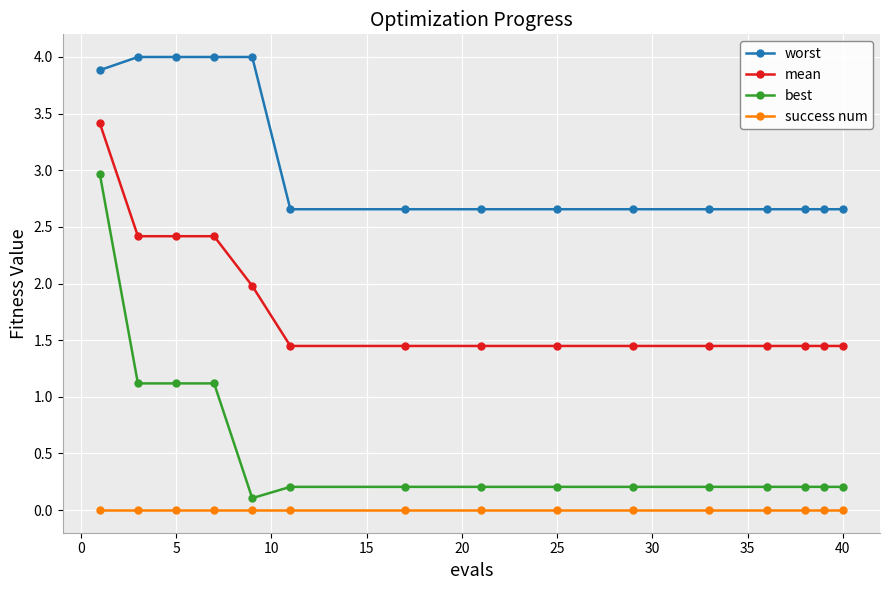

True or false: best and mean cross at least once.

False